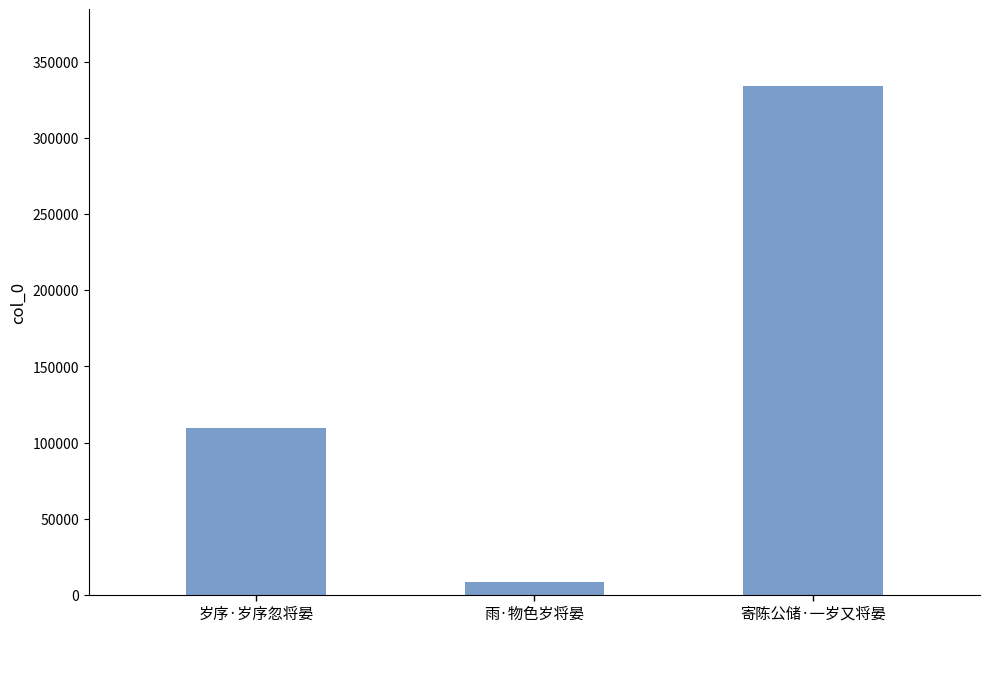

What is the minimum value shown in the chart?

8675